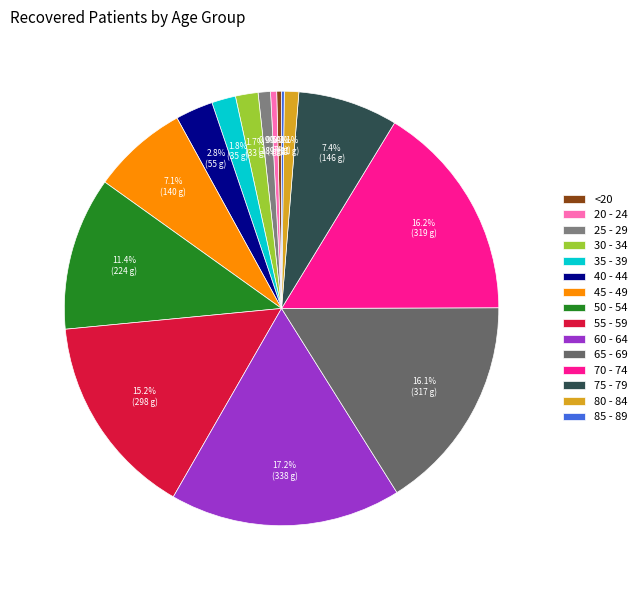

Does 30 - 34 account for over 50% of the chart?

No